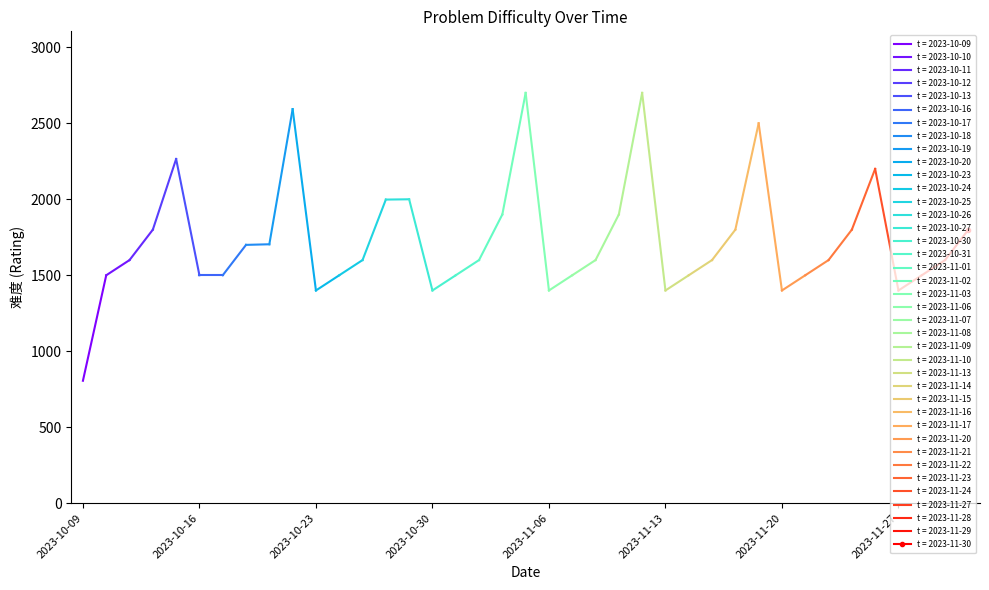

What is the change in value from 2023-10-27 to 2023-11-27?

-600